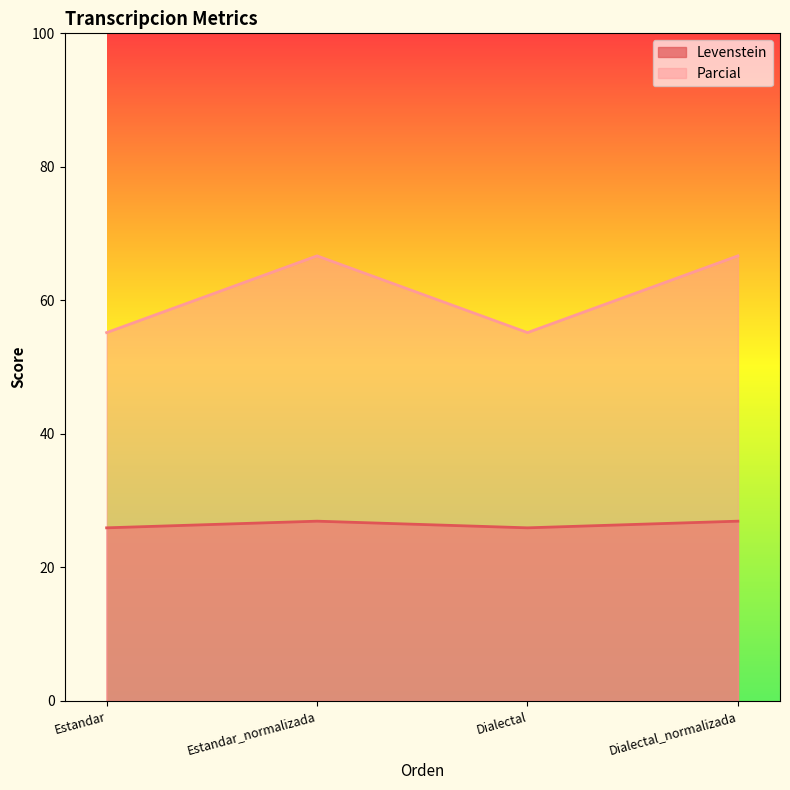

What is the greatest value displayed?

66.7